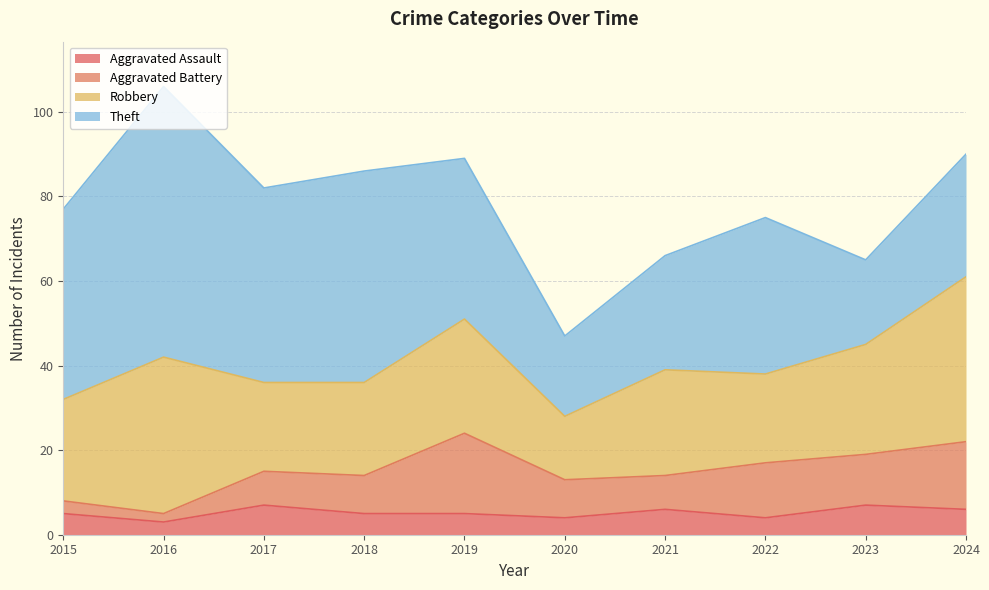

How many data points does each series have?

10